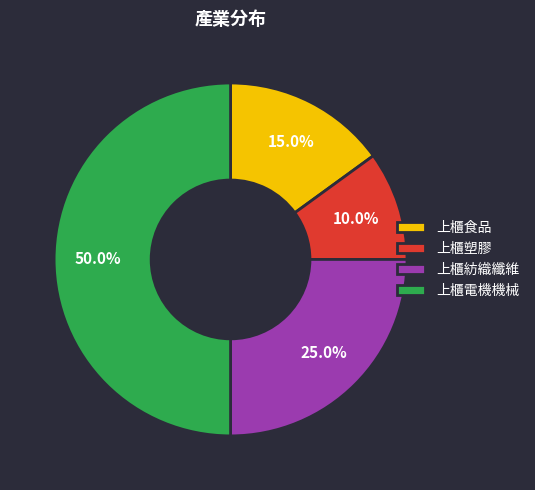

Does 上櫃食品 represent more than half of the total?

No